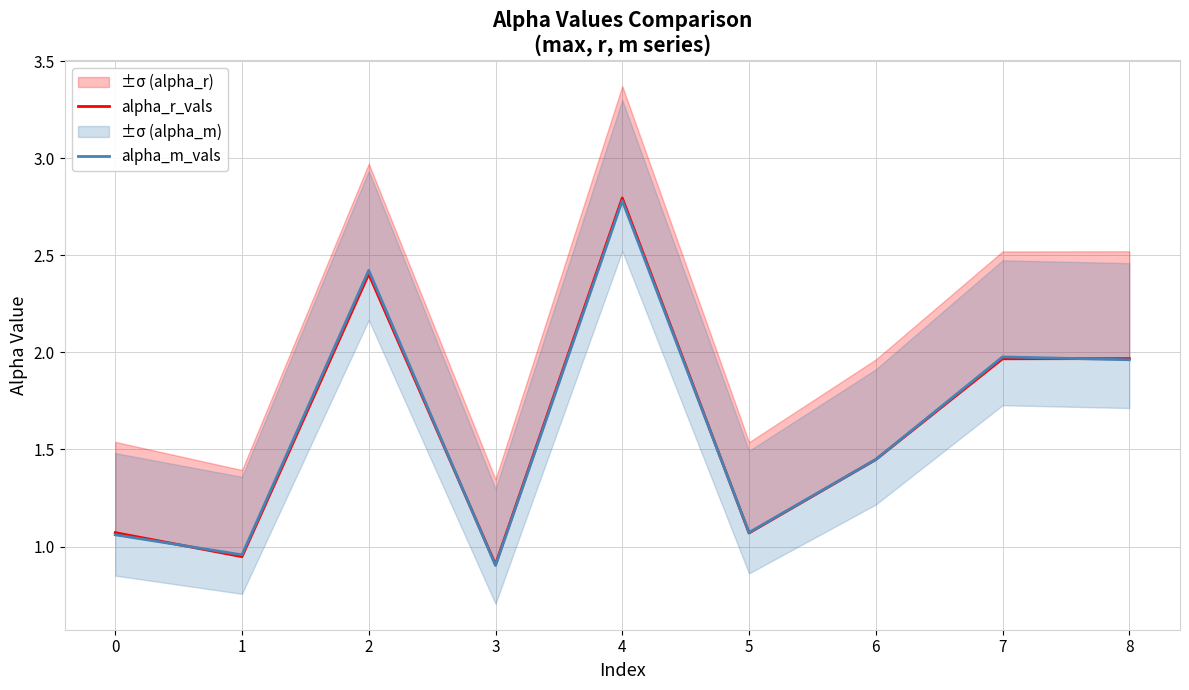

Where do alpha_r_vals and alpha_m_vals first cross each other?

0 and 1